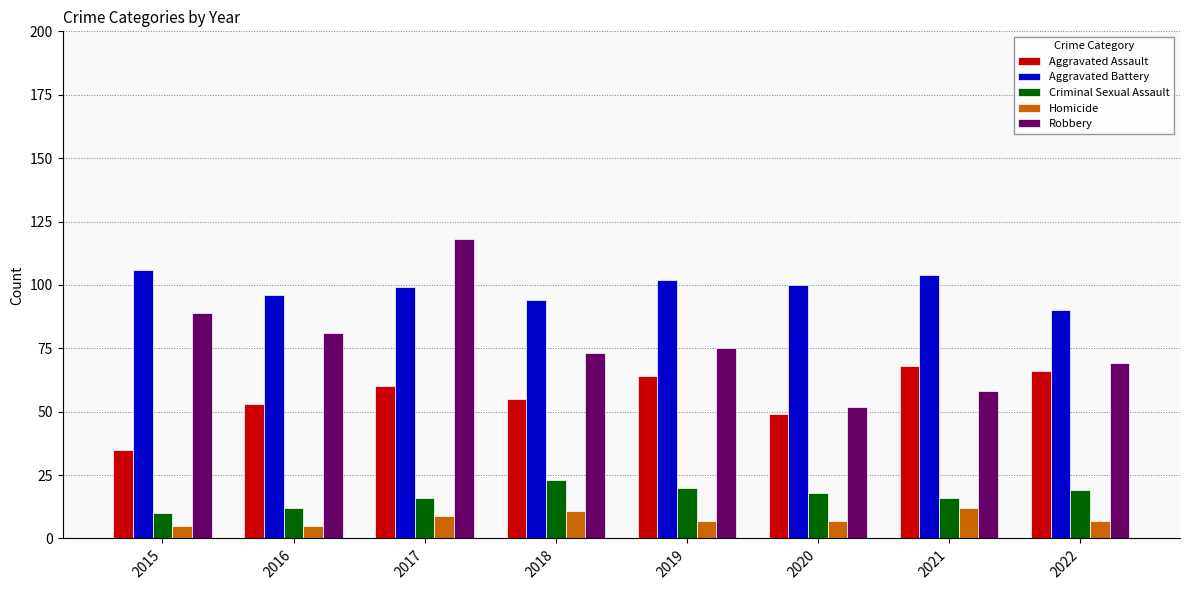

Reading left to right, what are all the values shown in this chart?

Aggravated Assault: 2015=35	2016=53	2017=60	2018=55	2019=64	2020=49	2021=68	2022=66
Aggravated Battery: 2015=106	2016=96	2017=99	2018=94	2019=102	2020=100	2021=104	2022=90
Criminal Sexual Assault: 2015=10	2016=12	2017=16	2018=23	2019=20	2020=18	2021=16	2022=19
Homicide: 2015=5	2016=5	2017=9	2018=11	2019=7	2020=7	2021=12	2022=7
Robbery: 2015=89	2016=81	2017=118	2018=73	2019=75	2020=52	2021=58	2022=69